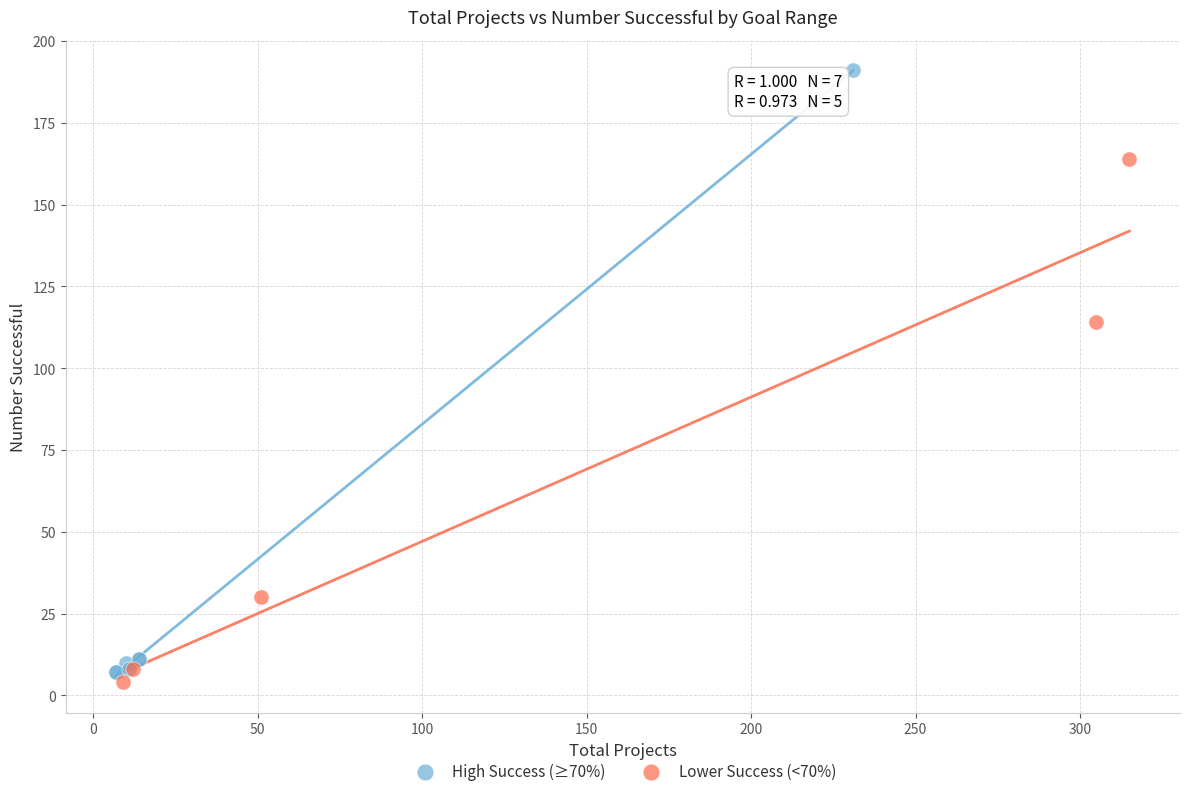

Which series has the largest Y range (max minus min)?

High Success (≥70%)